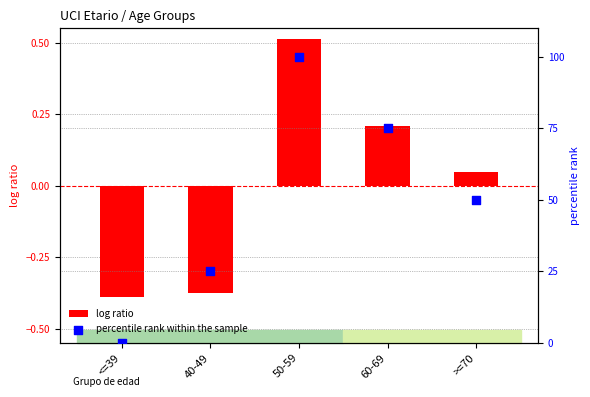

At which category is the sum across all series the highest?

50-59